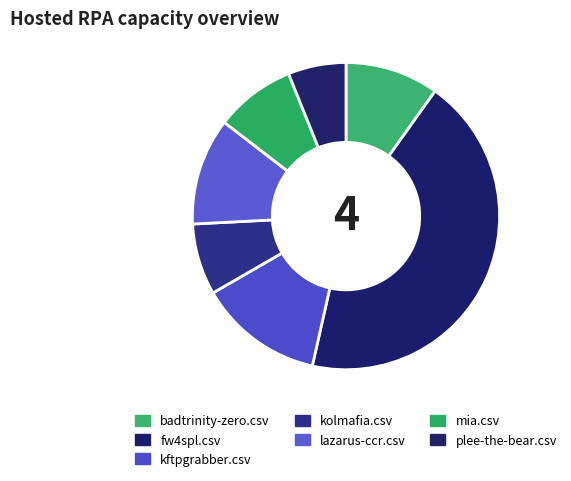

Count the number of slices in the pie.

7